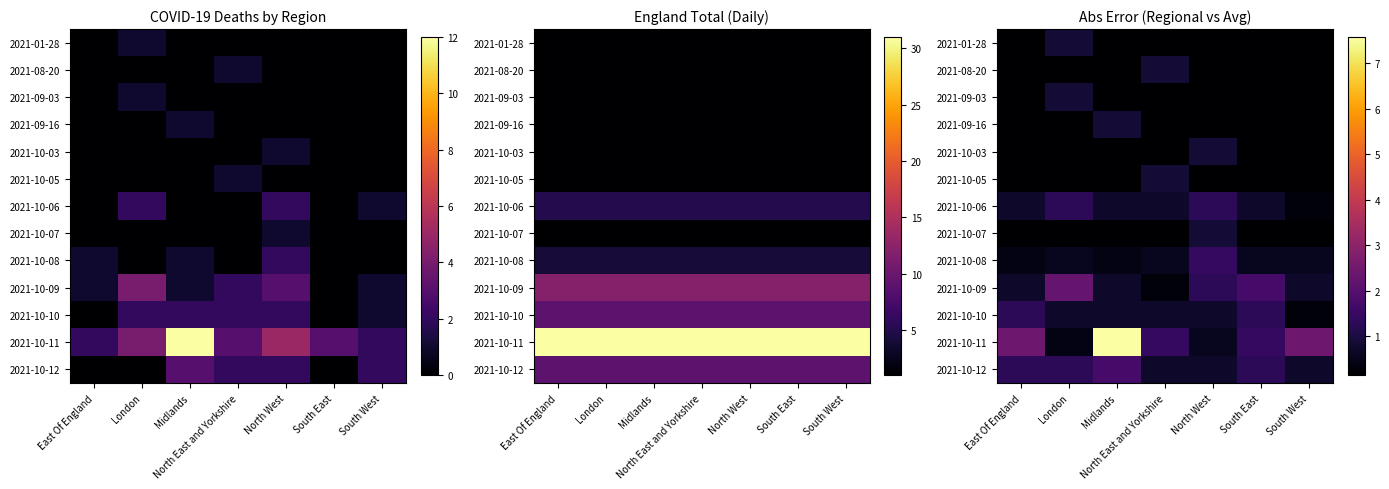

List the series in order of their peak value, highest first.

2021-10-11, 2021-10-09, 2021-10-12, 2021-10-08, 2021-10-10, 2021-10-06, 2021-01-28, 2021-08-20, 2021-09-03, 2021-09-16, 2021-10-03, 2021-10-05, 2021-10-07